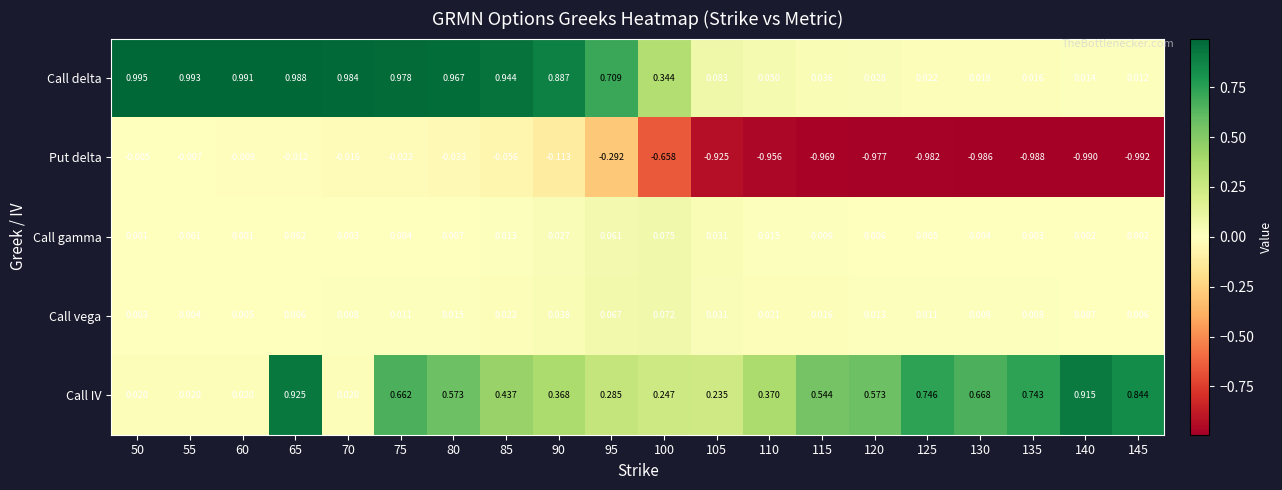

What is the difference between the highest and lowest values at 115?

1.5